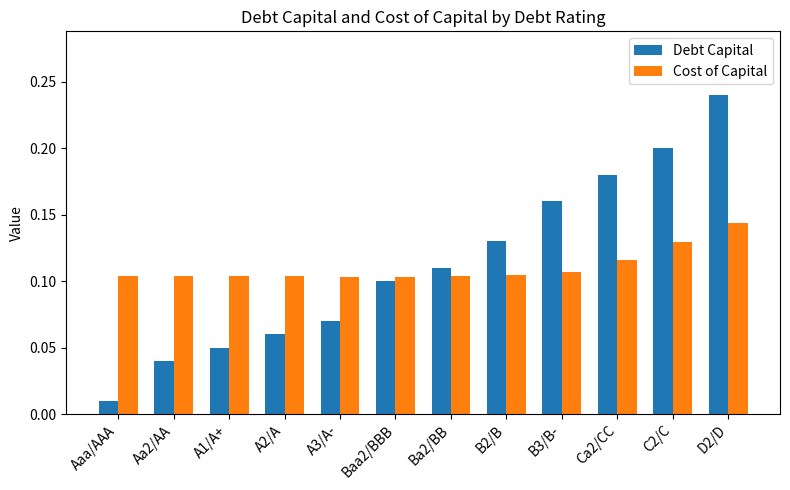

At how many categories does at least one series exceed 0?

12